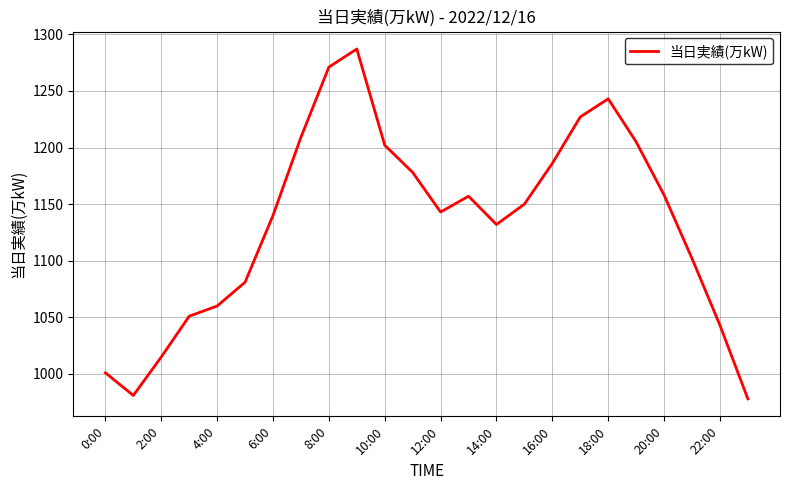

What is the difference between the maximum and minimum values?

309